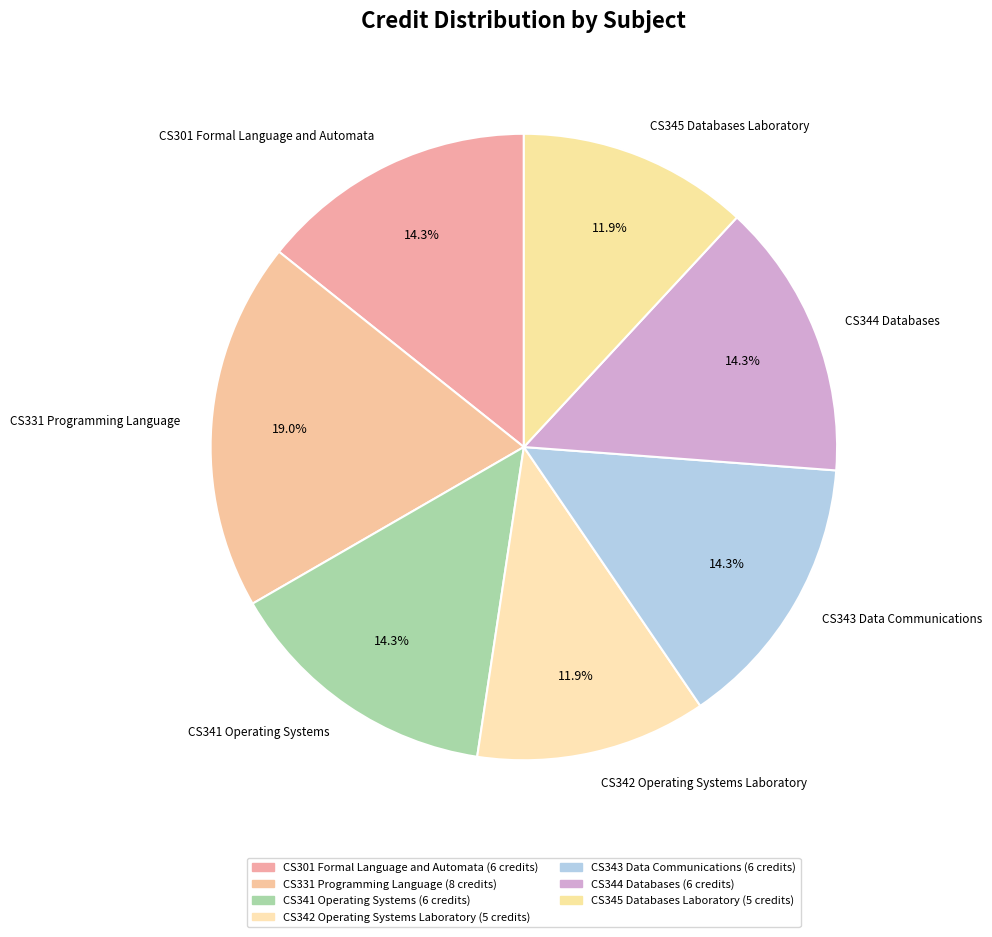

Approximately how many times larger is the value at CS345 Databases Laboratory compared to CS331 Programming Language?

0.6